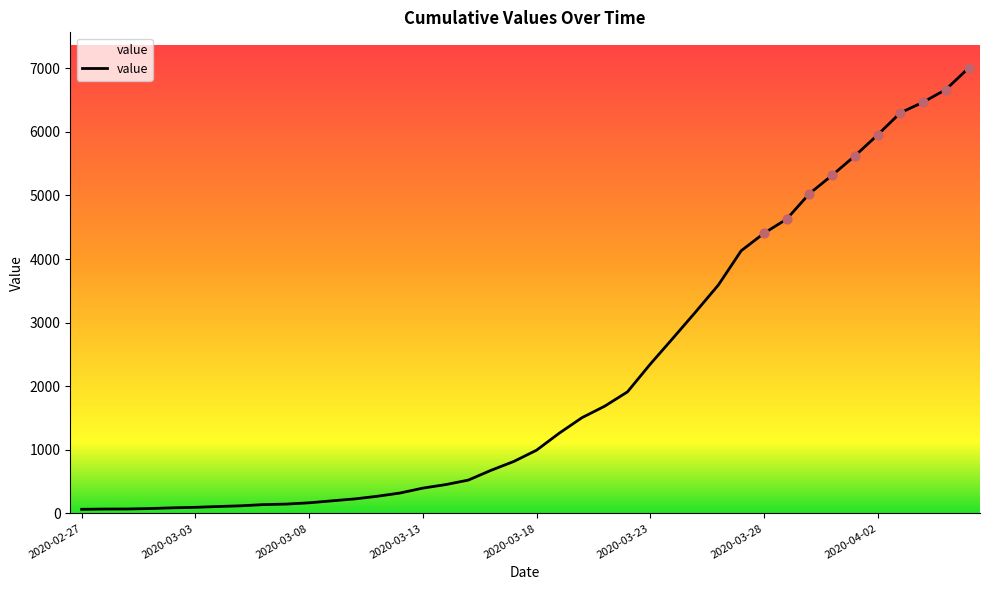

What is the greatest value displayed?

7005